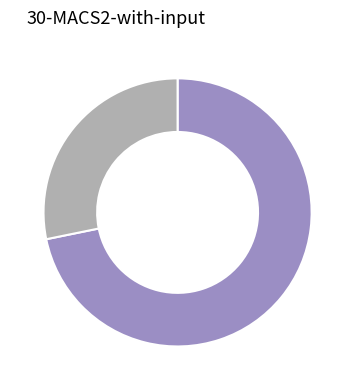

Is there any slice that represents more than half of the pie?

Yes